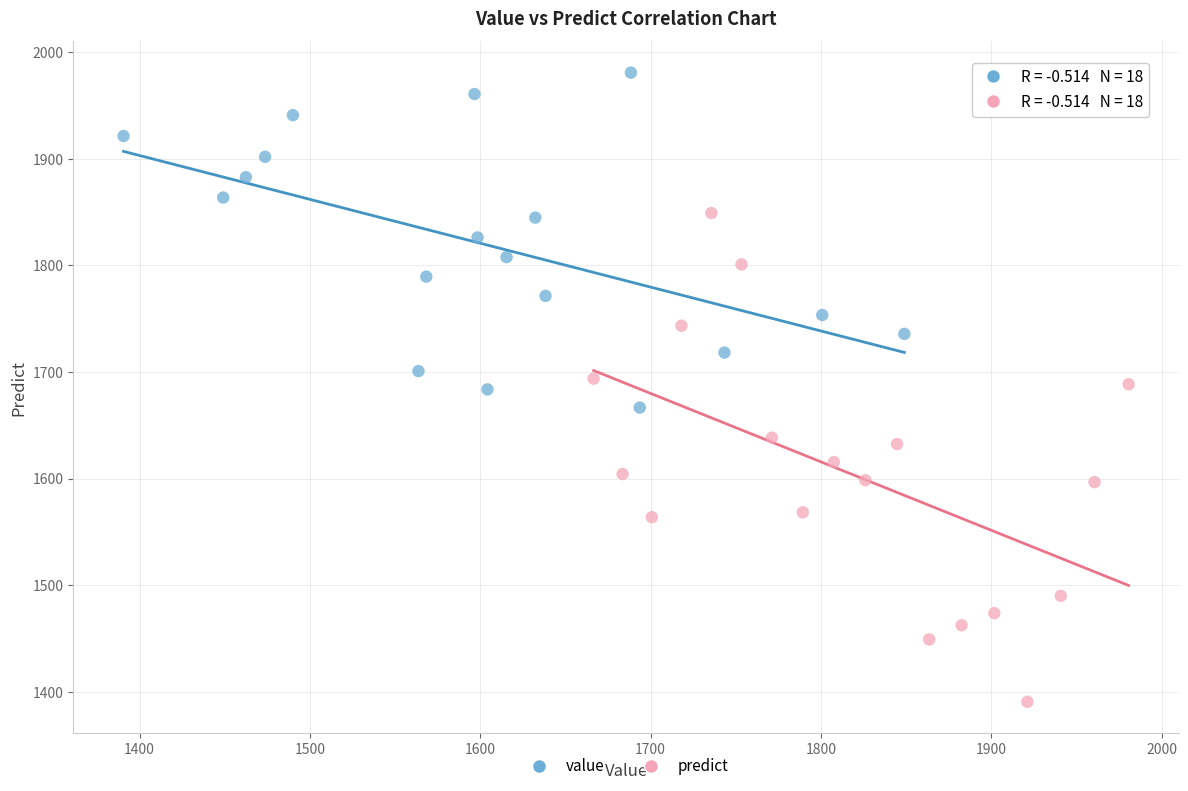

What are all the series names shown in the legend?

value, predict